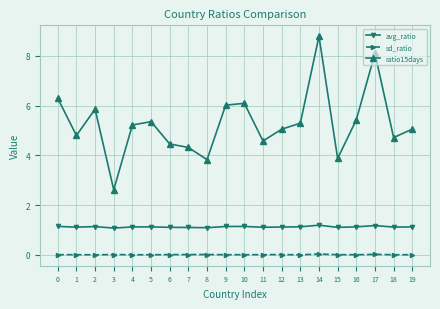

What is the spread (max minus min) of values at 2?

5.9